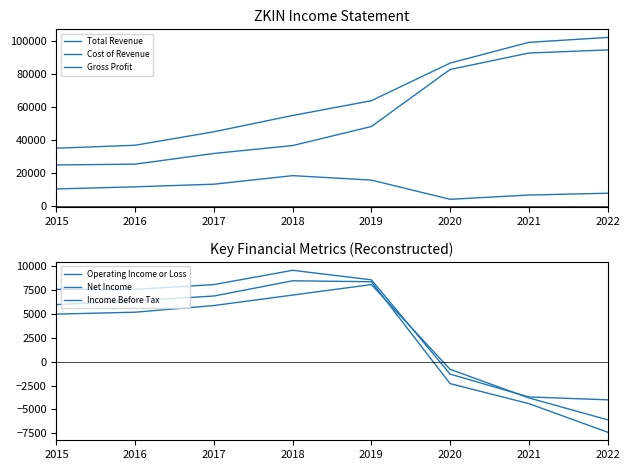

What are all the series names shown in the legend?

Total Revenue, Cost of Revenue, Gross Profit, Operating Income or Loss, Net Income, Income Before Tax